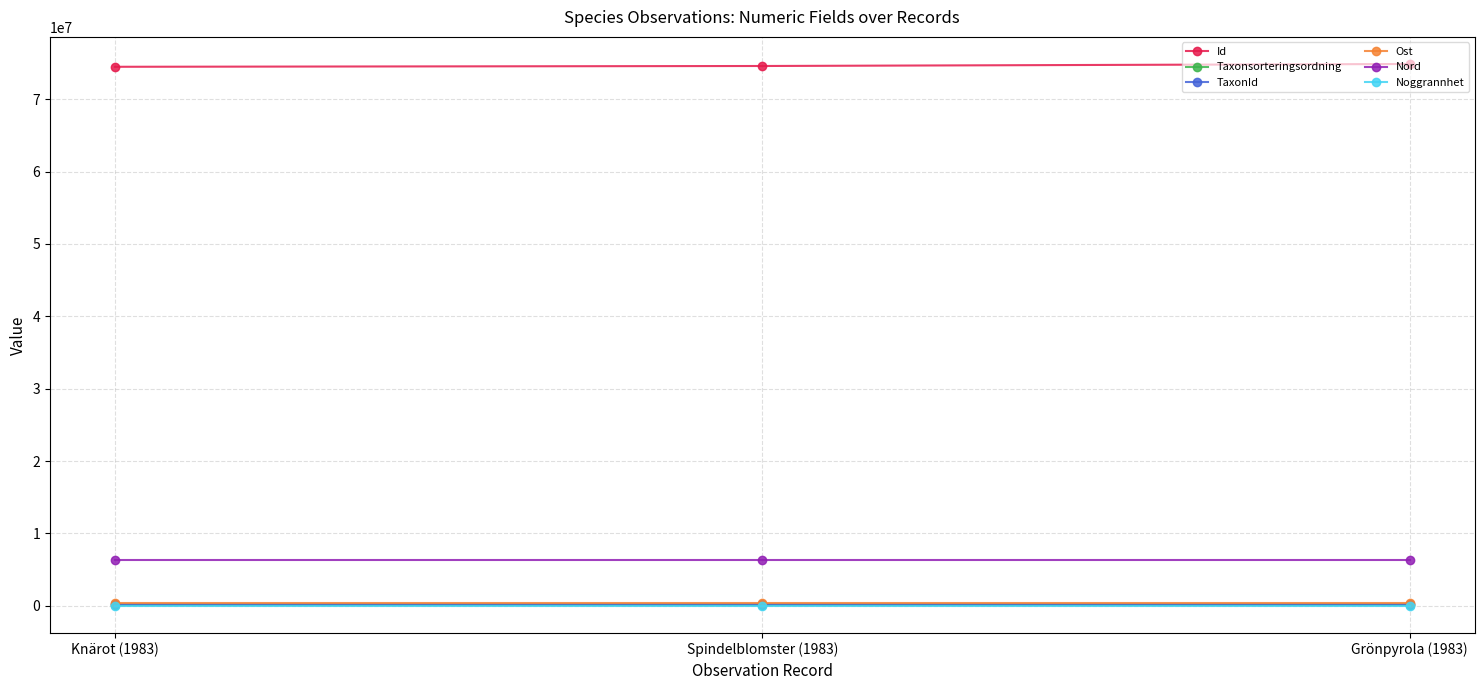

Is the value of Id at Spindelblomster (1983) greater than the value of Ost at Spindelblomster (1983)?

Yes